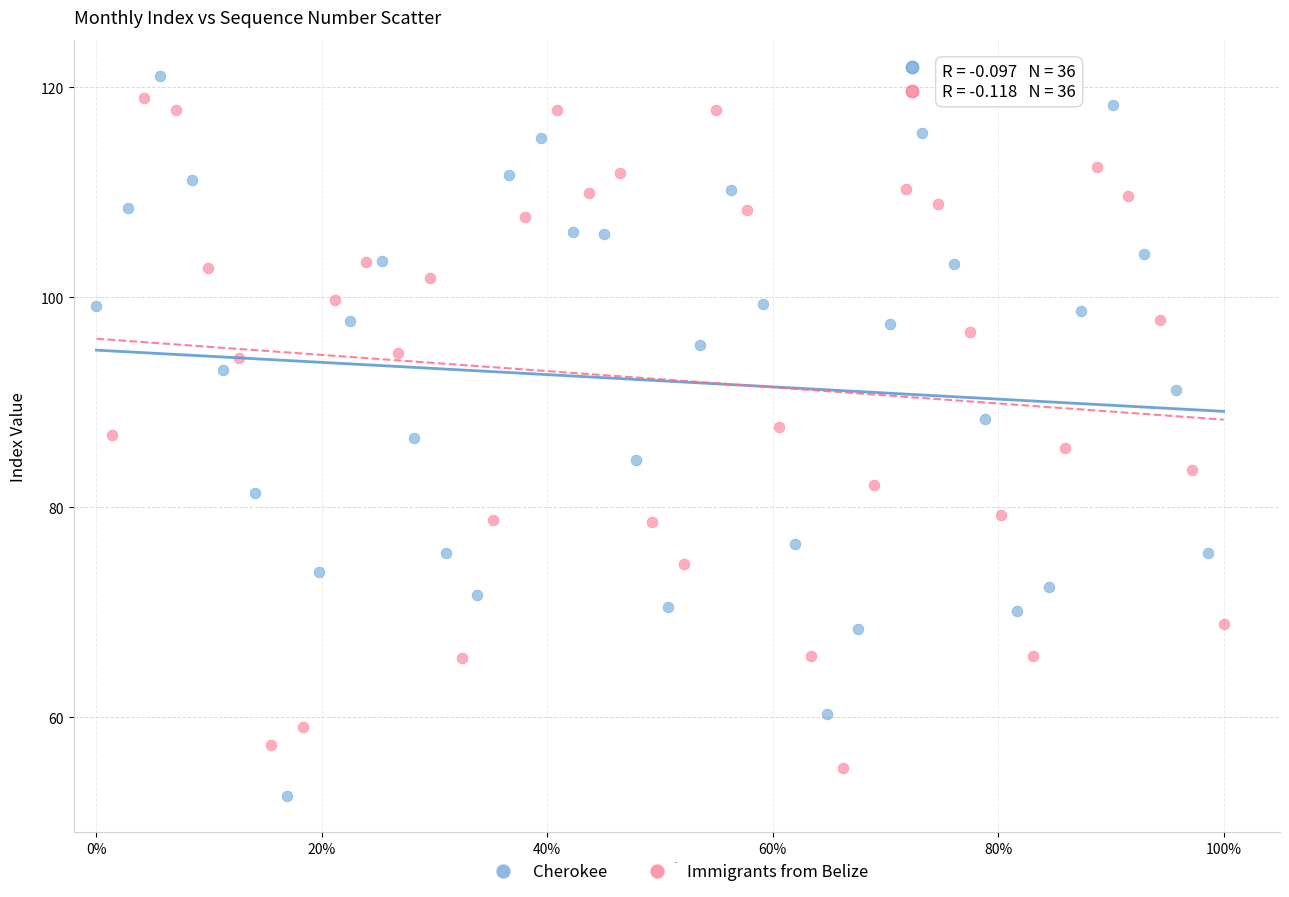

What are all the series names shown in the legend?

Cherokee, Immigrants from Belize